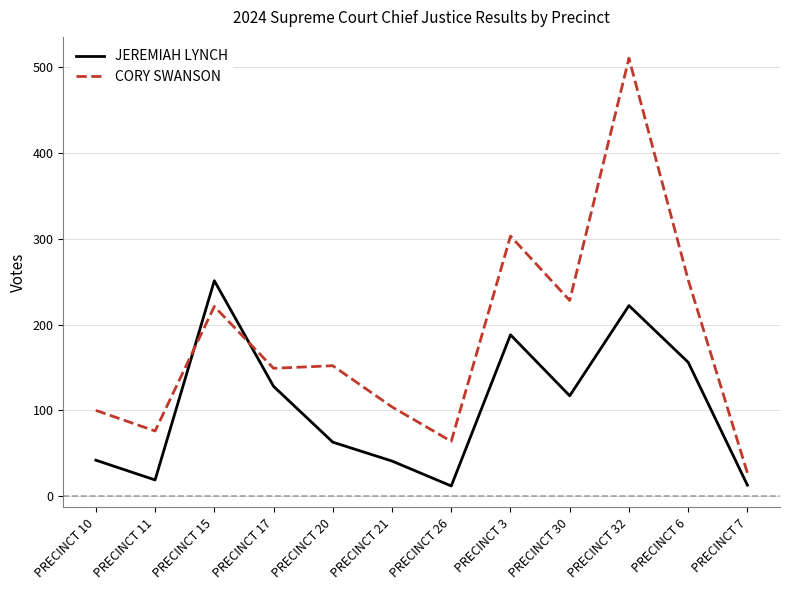

Which category has the highest value in the CORY SWANSON series?

PRECINCT 32